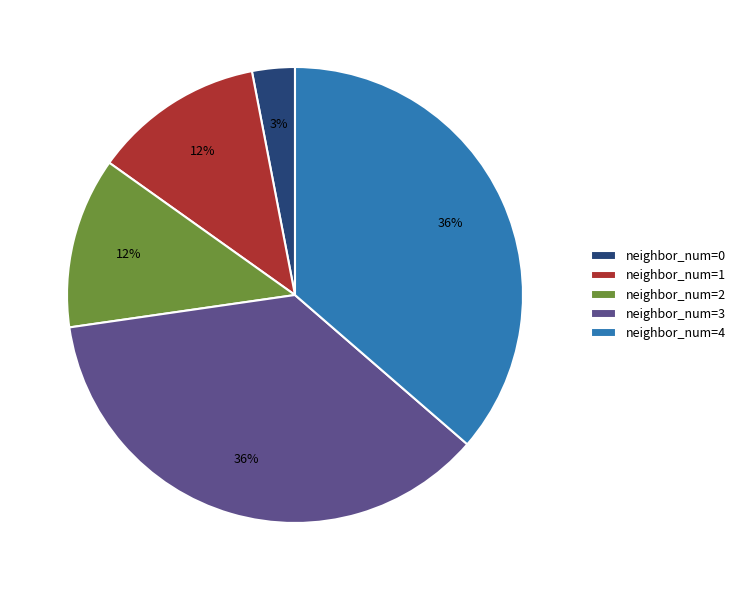

Which slice is the smallest?

neighbor_num=0